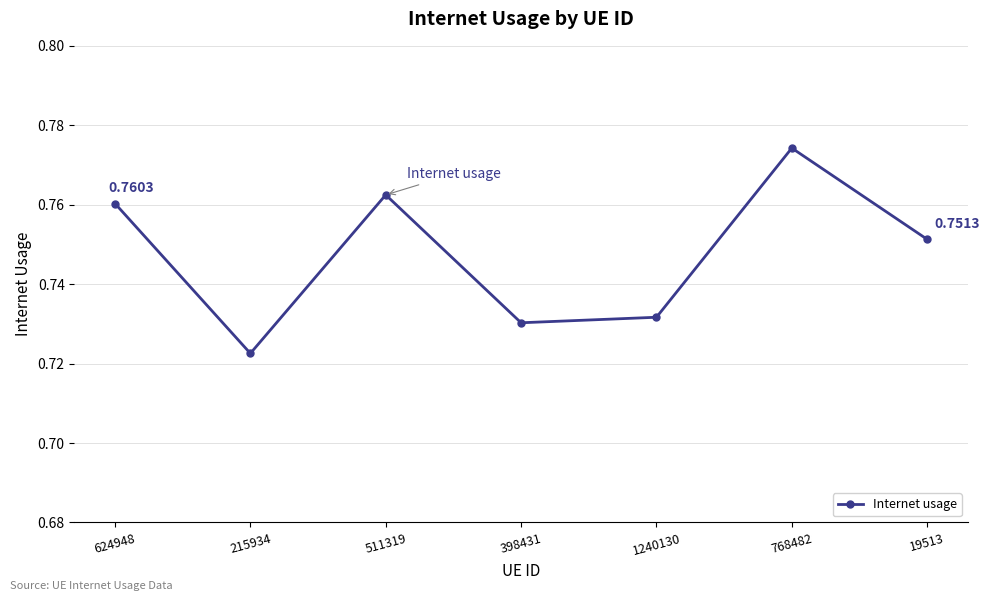

Which label corresponds to the largest value in the chart?

768482